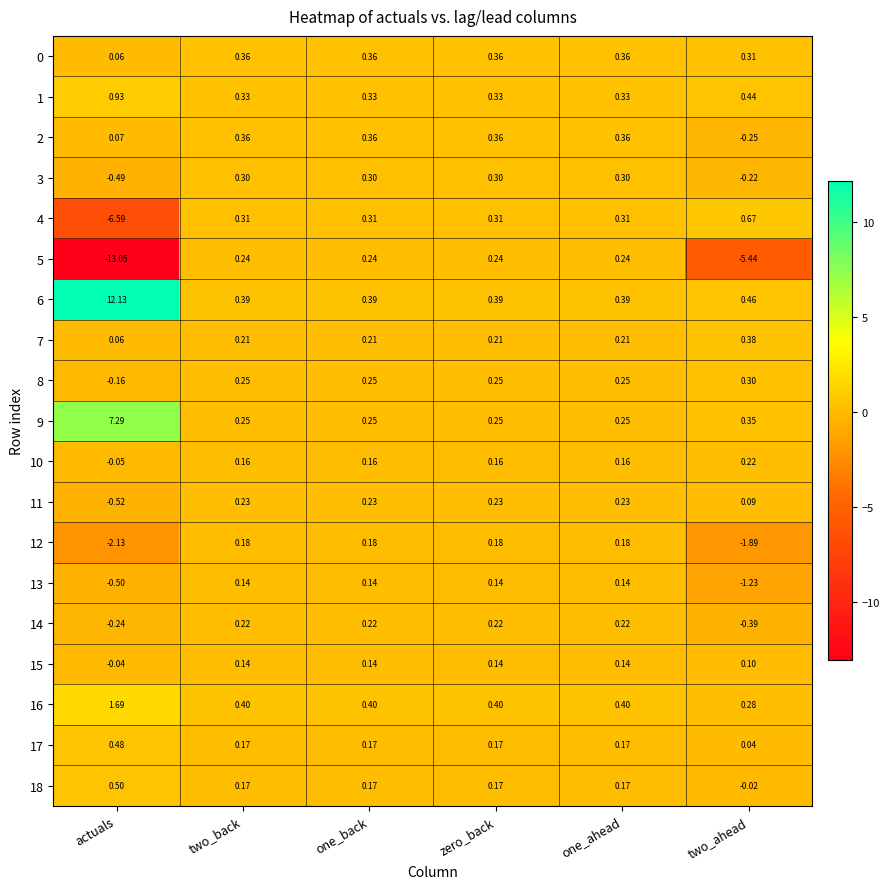

At which label is 2 closest to 0?

actuals